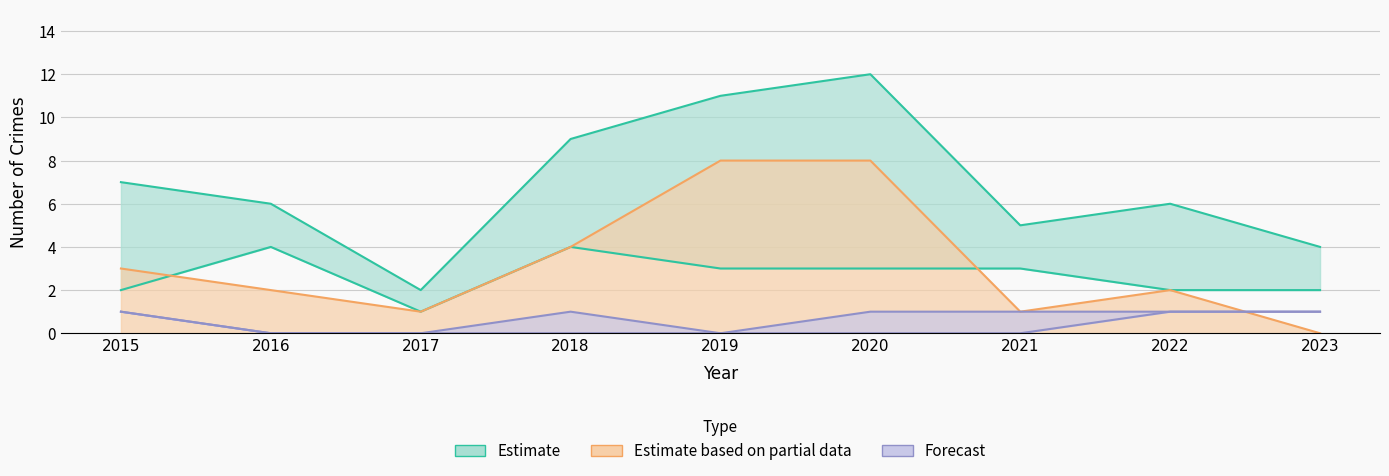

How many data points does each series have?

9